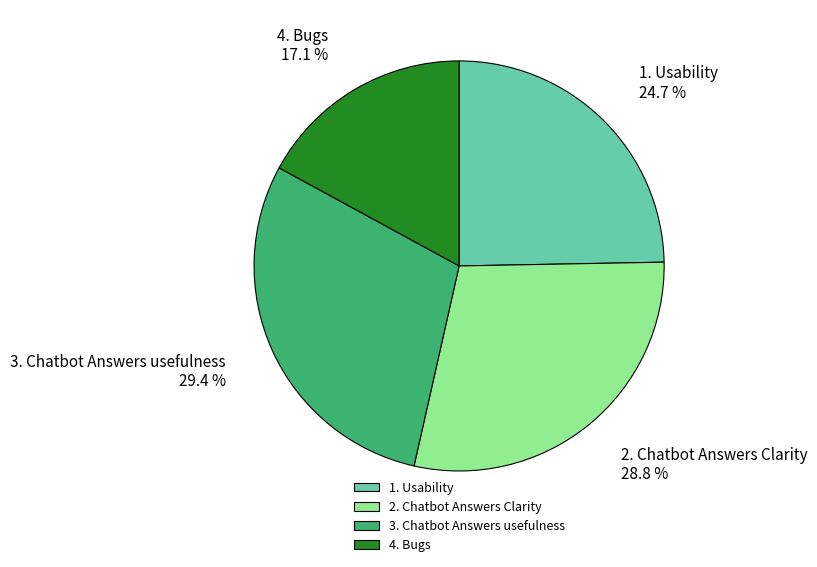

True or false: 3. Chatbot Answers usefulness accounts for 39% of the total.

False